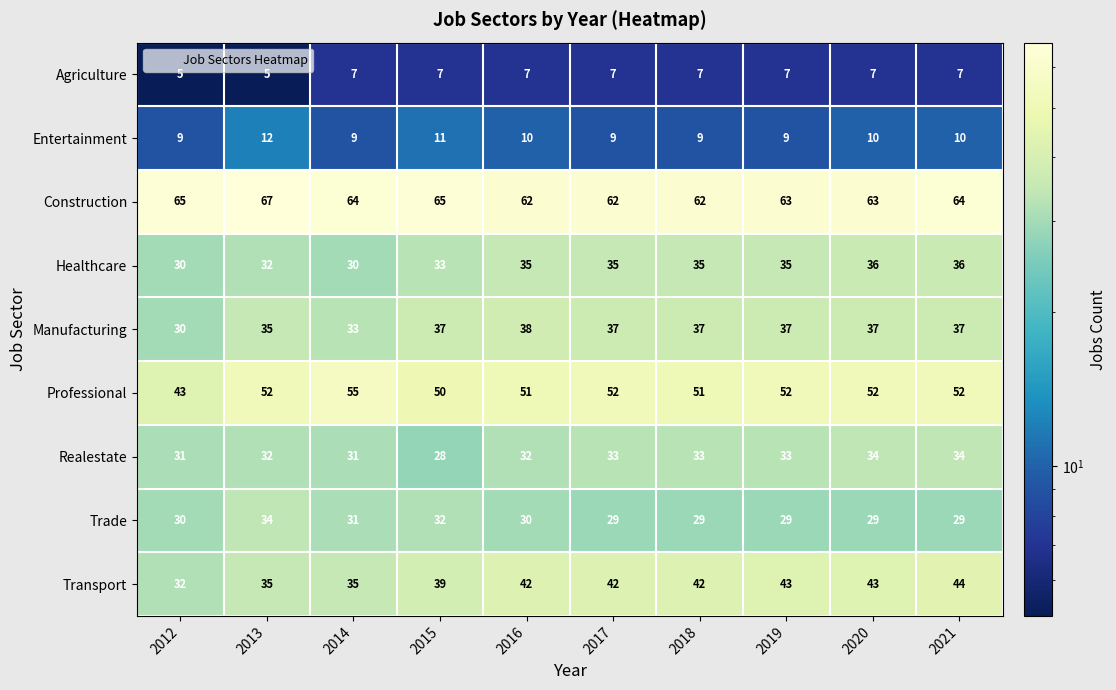

The Realestate series shows 32 at 2013. True or false?

True